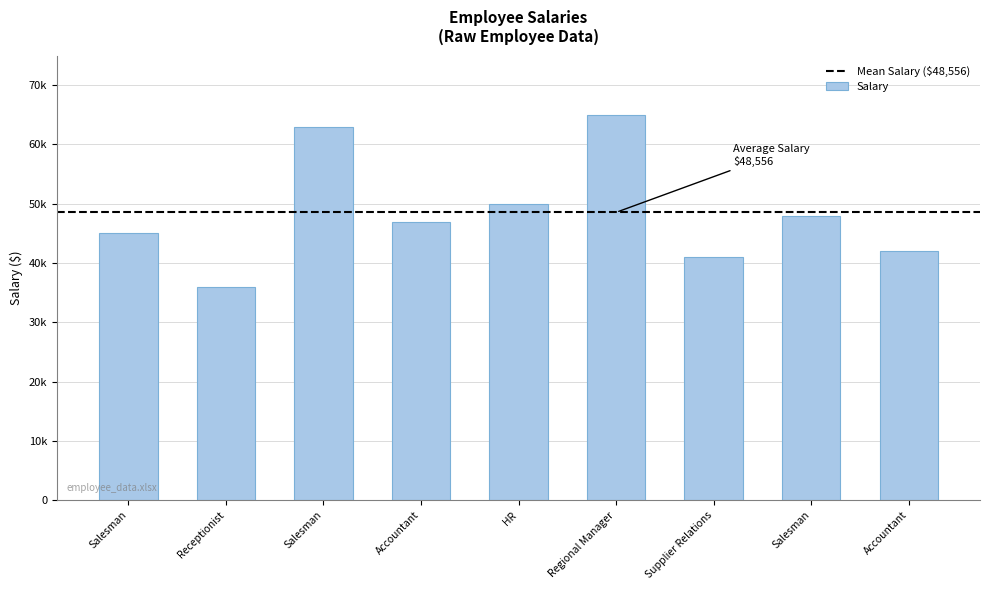

Does the chart contain any negative values?

No